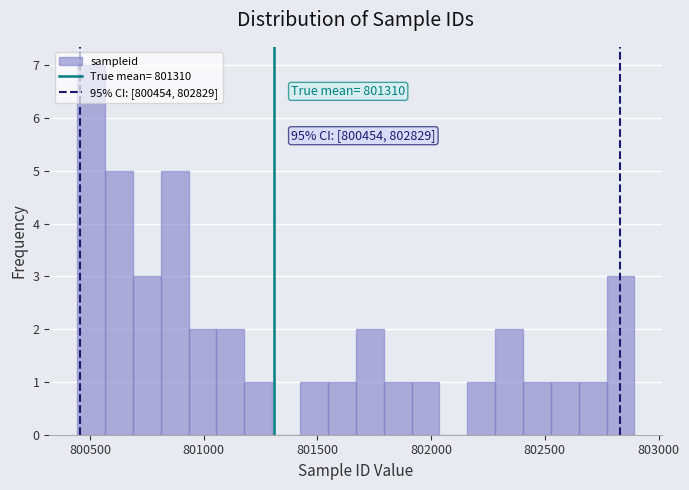

Read against the x-axis, roughly where is the centre of the tallest bar?

800500